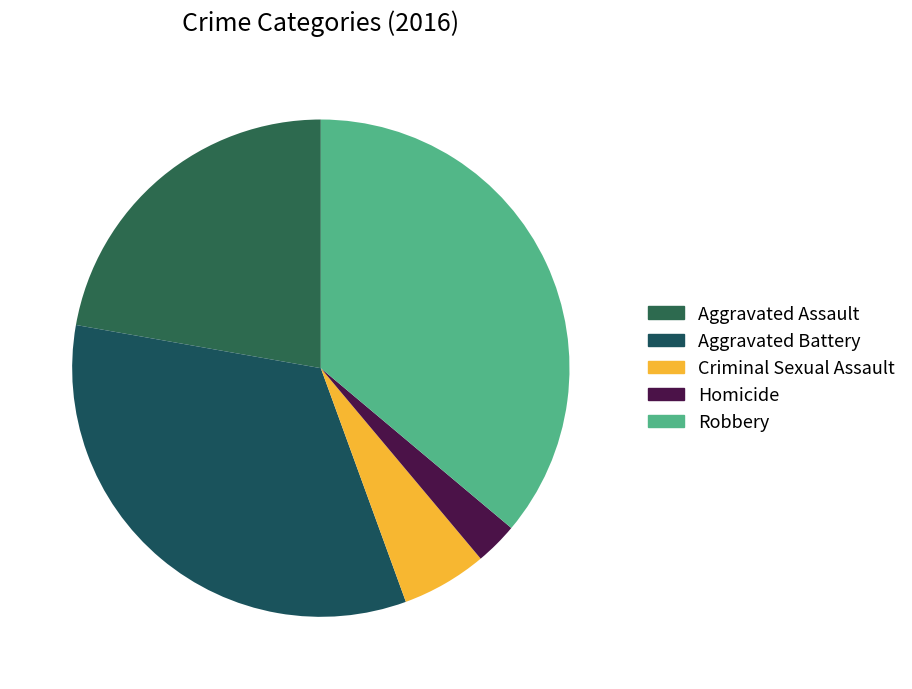

What percentage do Criminal Sexual Assault and Aggravated Assault together represent?

27.8%